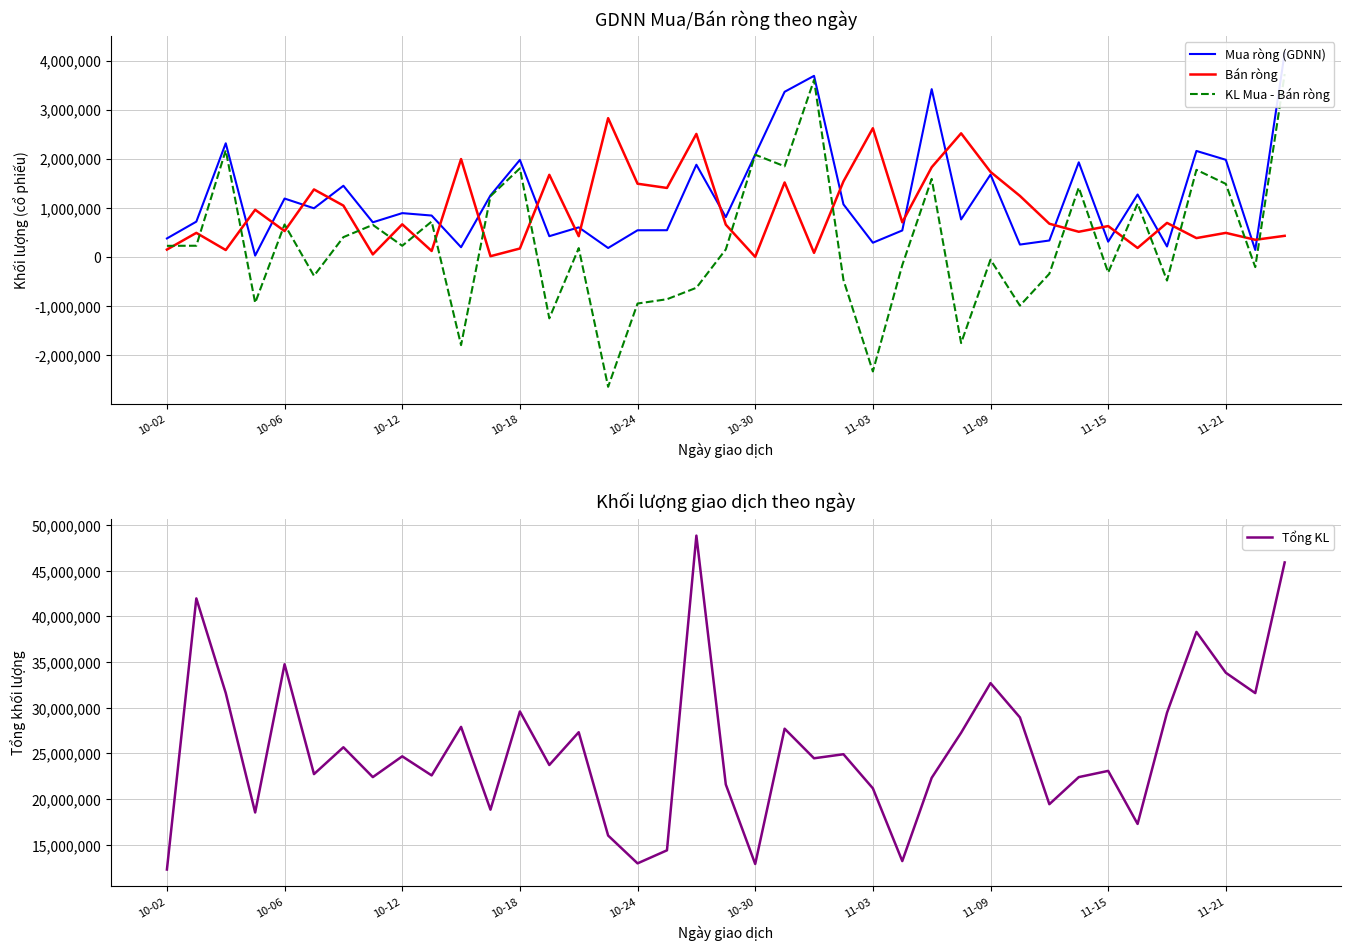

How many positive values does the KL Mua - Bán ròng series have?

21